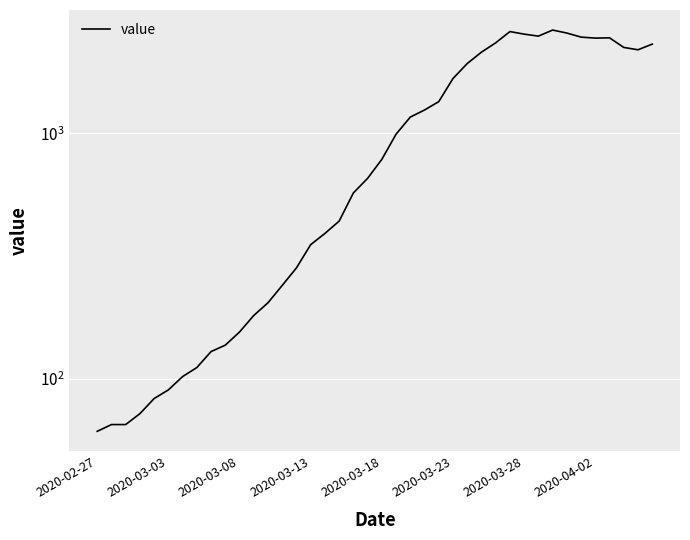

What is the change in value from 33 to 37?

-324